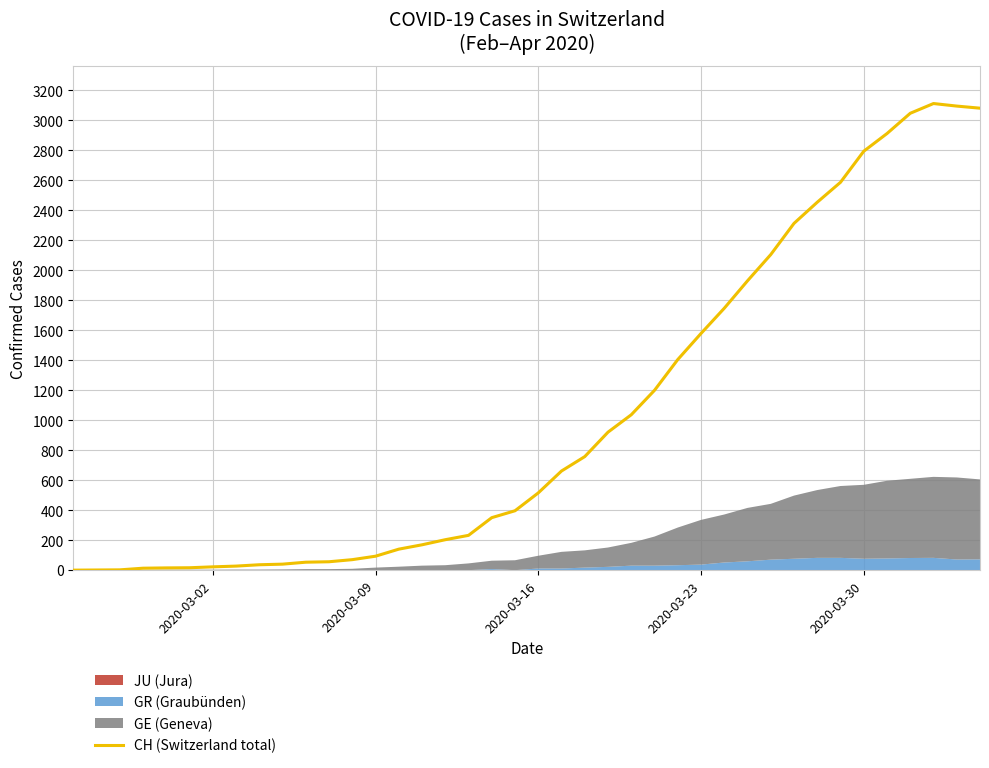

What is the highest value of the CH (Switzerland total) series?

3111